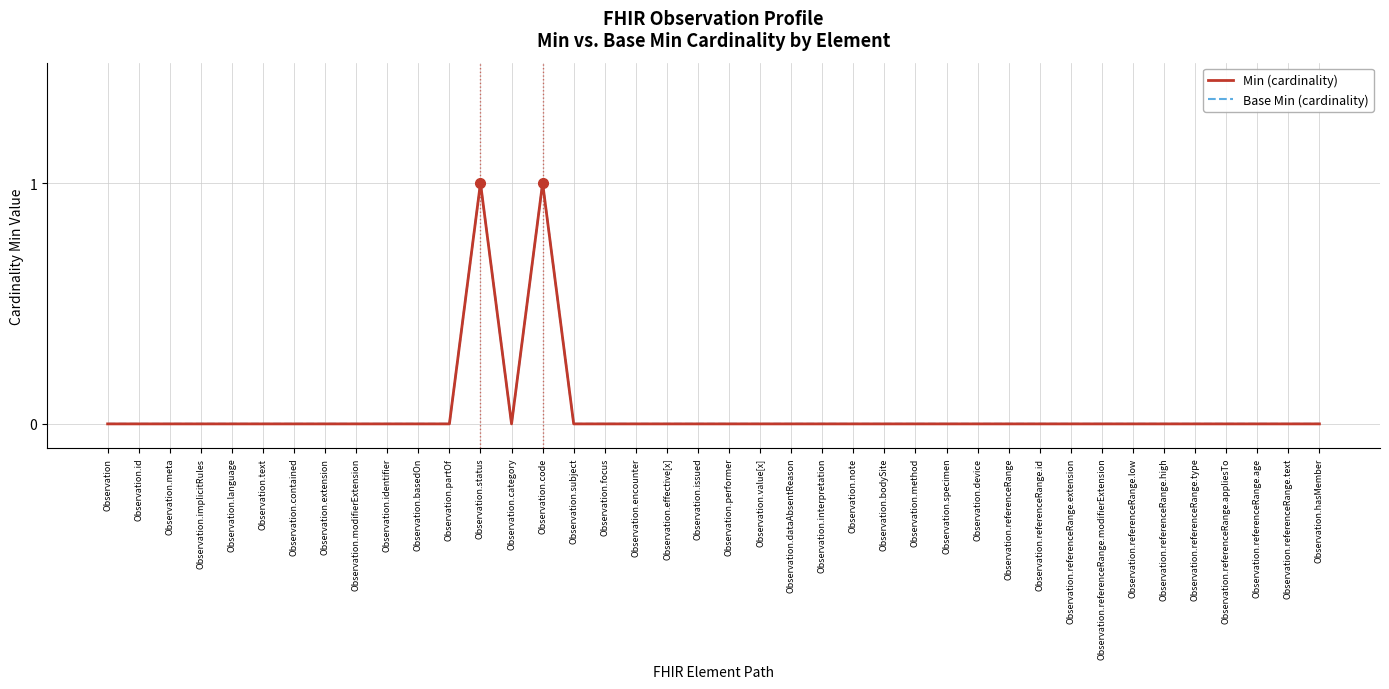

At which label is Min (cardinality) closest to 0?

Observation